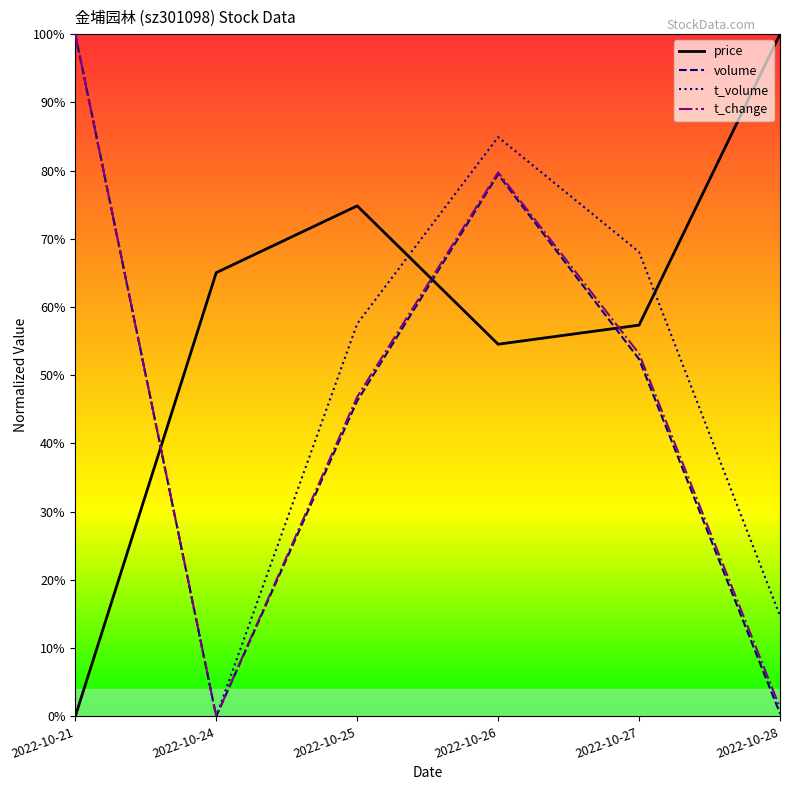

What is the highest value of the t_change series?

100.0